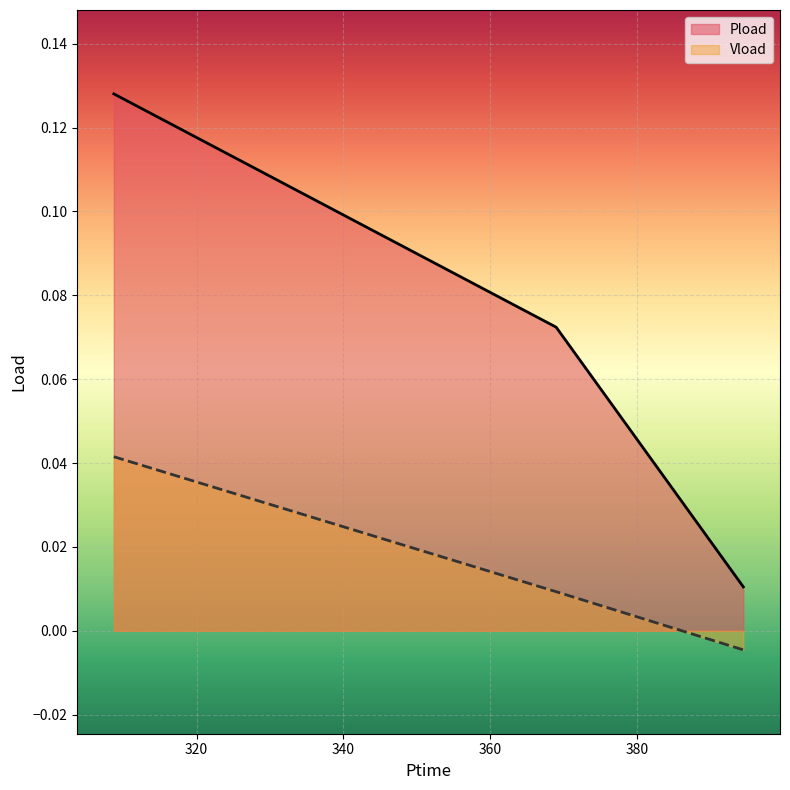

Which series has the largest range (max minus min)?

Pload